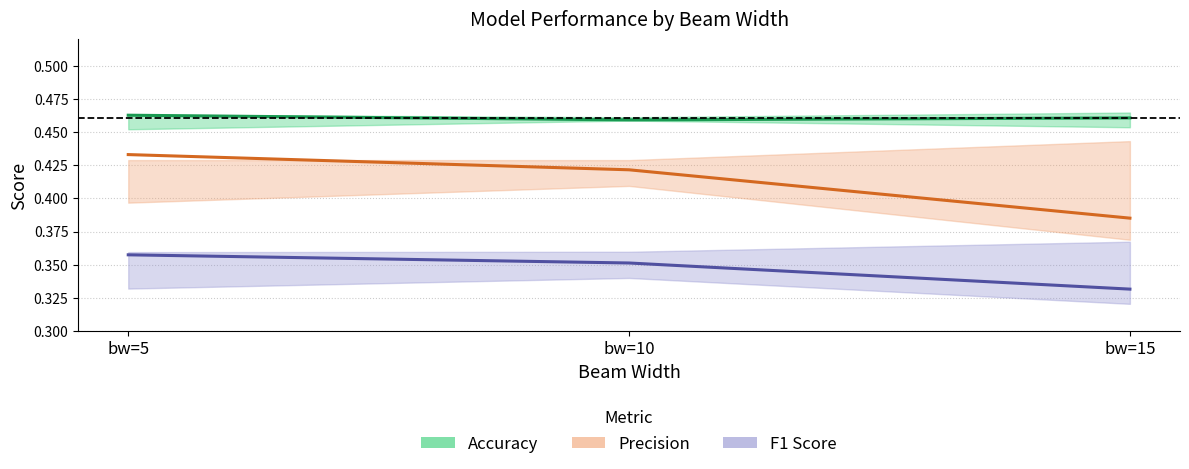

Between bw=15 and bw=5, which is larger?

bw=5